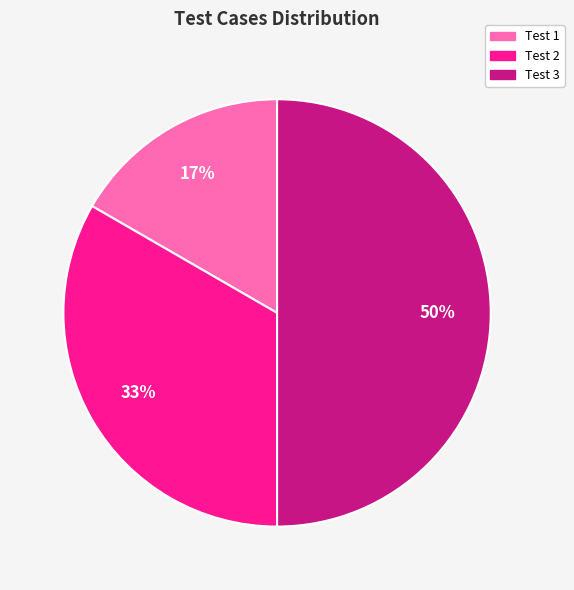

To the nearest percent, what is the average slice percentage?

33%